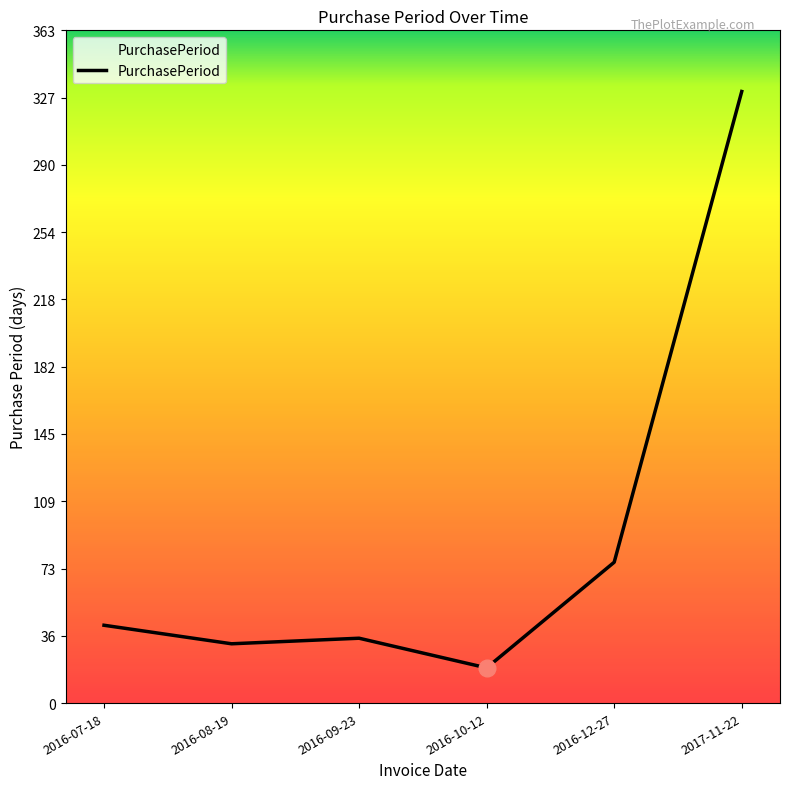

Is it true that the value at 2016-09-23 is 21?

False